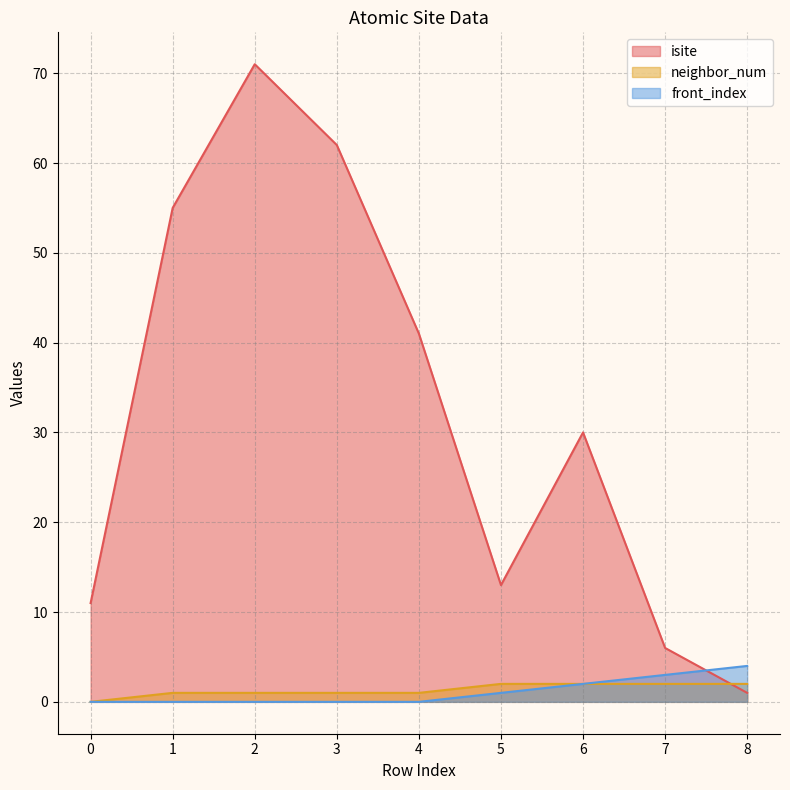

Is the value of front_index at 2 greater than the value of isite at 0?

No